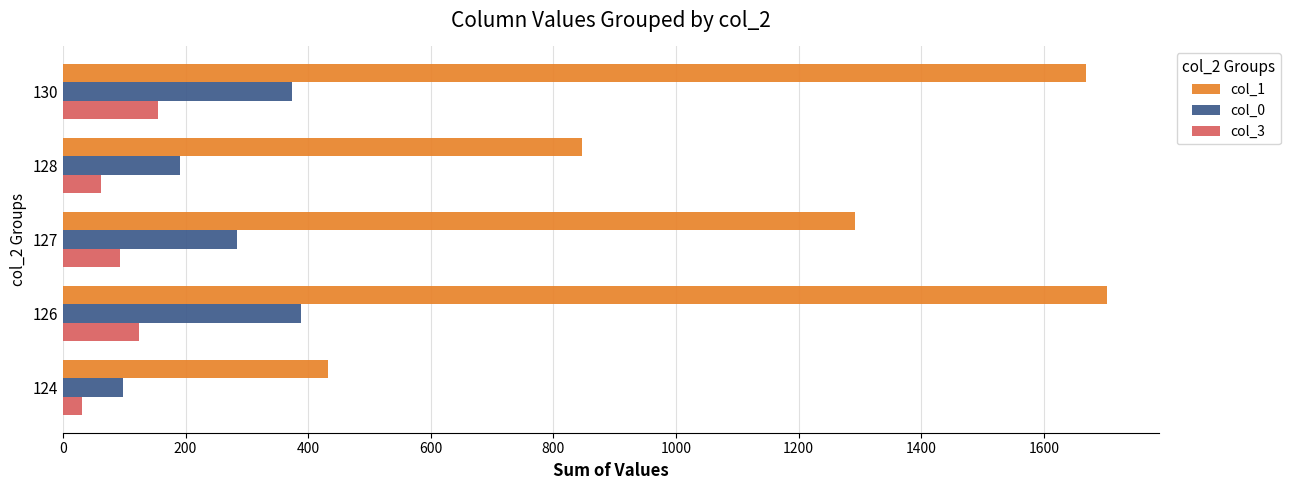

List the series in order of their overall mean, highest first.

col_1, col_0, col_3